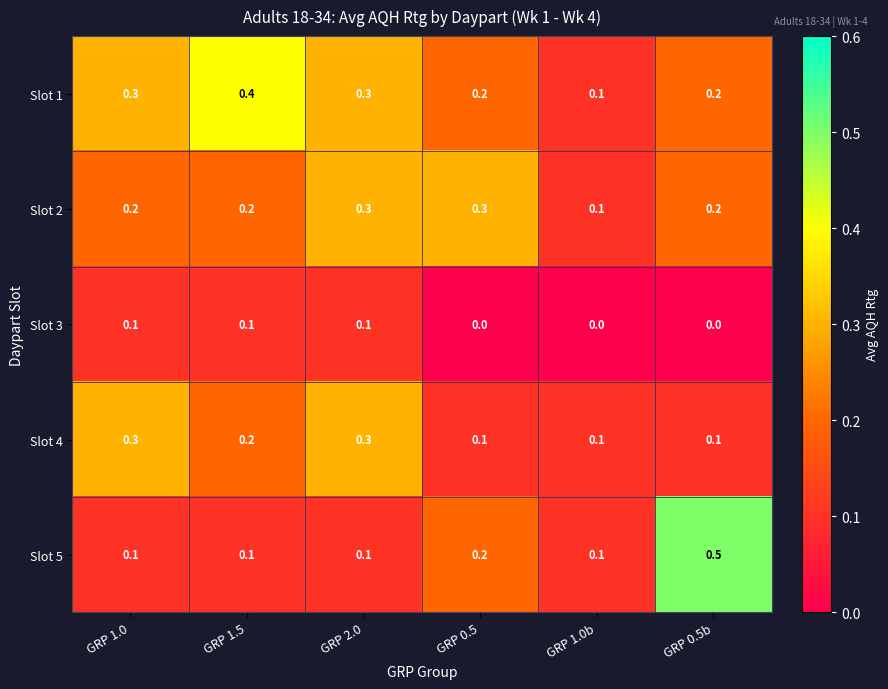

Reading right to left, transcribe all the data shown in this chart.

Slot 1: 0.2	0.1	0.2	0.3	0.4	0.3
Slot 2: 0.2	0.1	0.3	0.3	0.2	0.2
Slot 3: 0.0	0.0	0.0	0.1	0.1	0.1
Slot 4: 0.1	0.1	0.1	0.3	0.2	0.3
Slot 5: 0.5	0.1	0.2	0.1	0.1	0.1